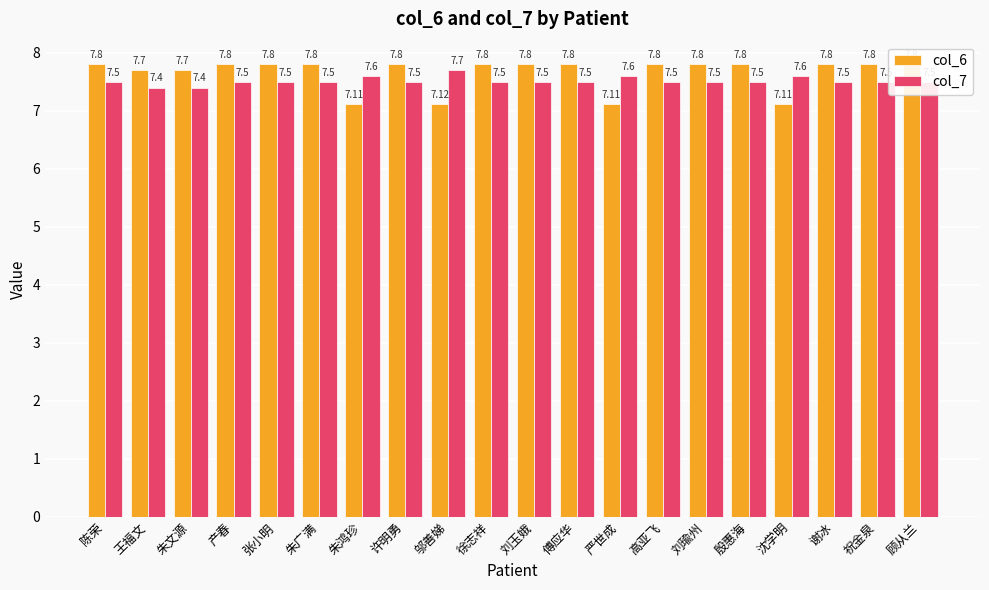

What is the label of the 13th bar from the right?

许明勇